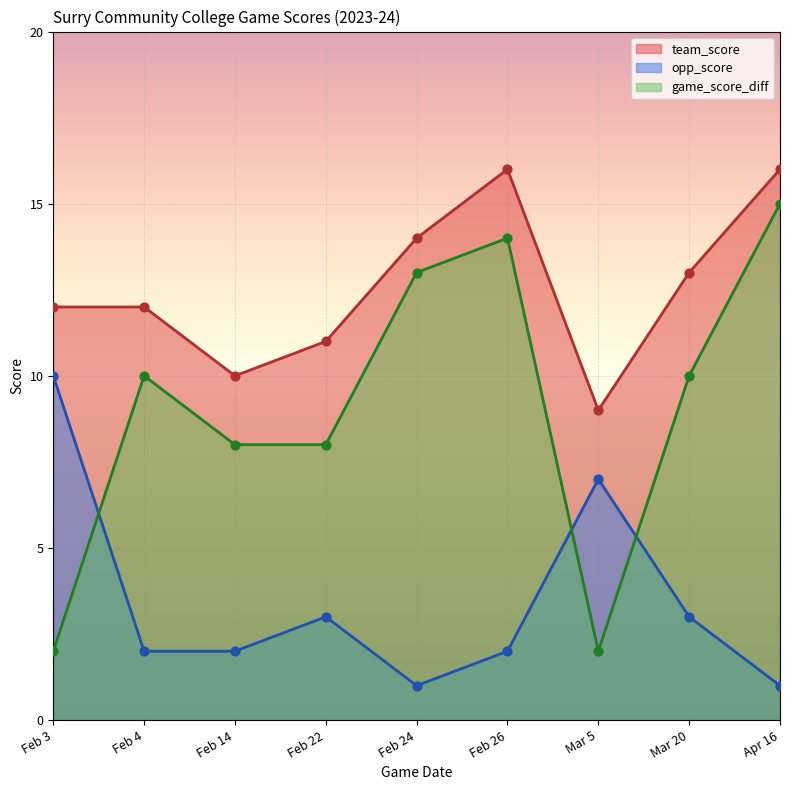

At how many categories does at least one series exceed 9?

8